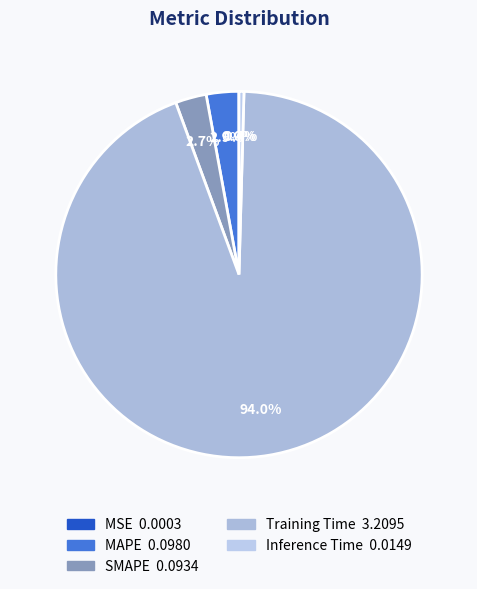

To the nearest percent, what is the average slice percentage?

20%